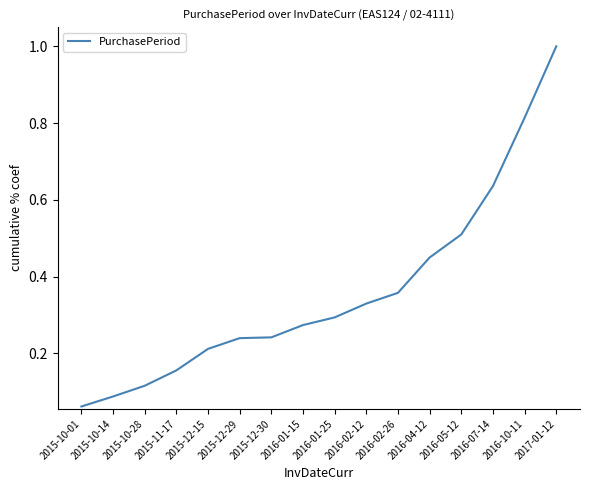

How many lines are shown in the chart?

1